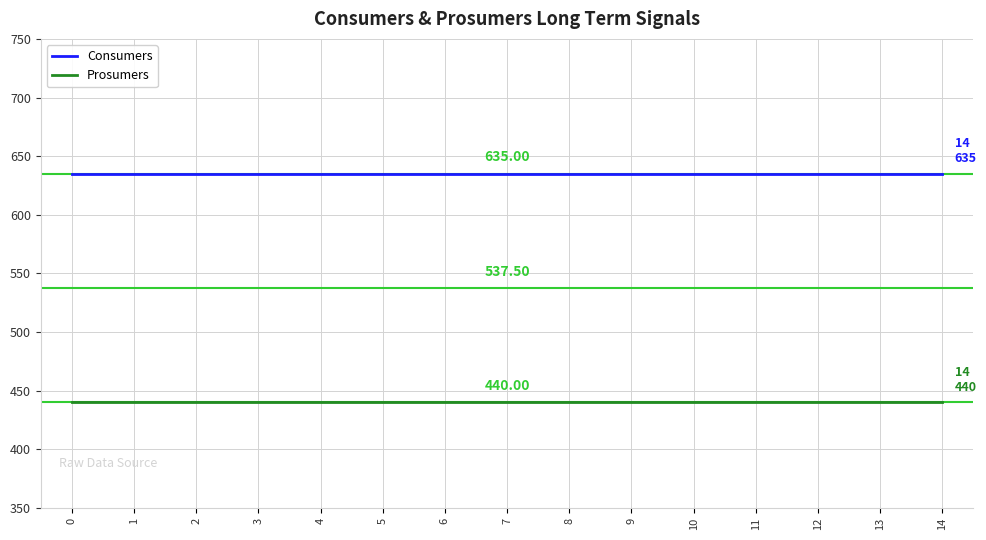

List the series in order of their overall mean, lowest first.

Prosumers, Consumers